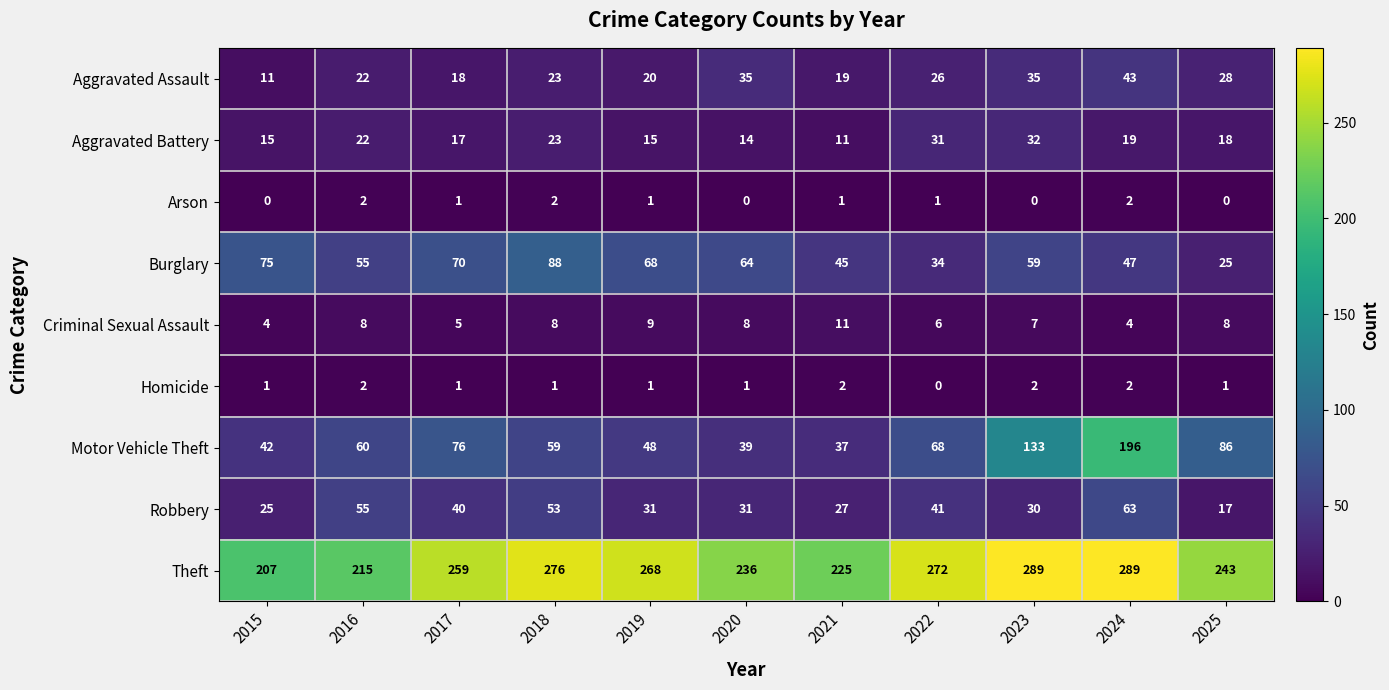

Read the Burglary value at 2019.

68